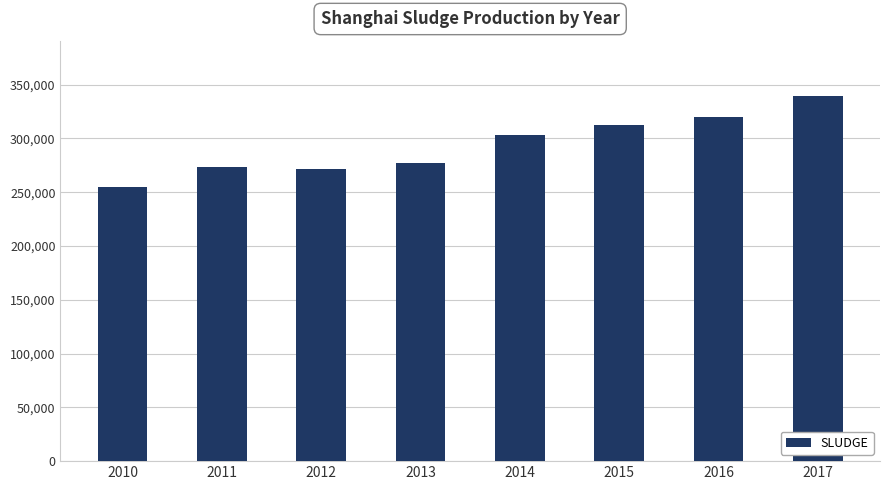

The chart shows a value of 254599 at 2010. True or false?

True